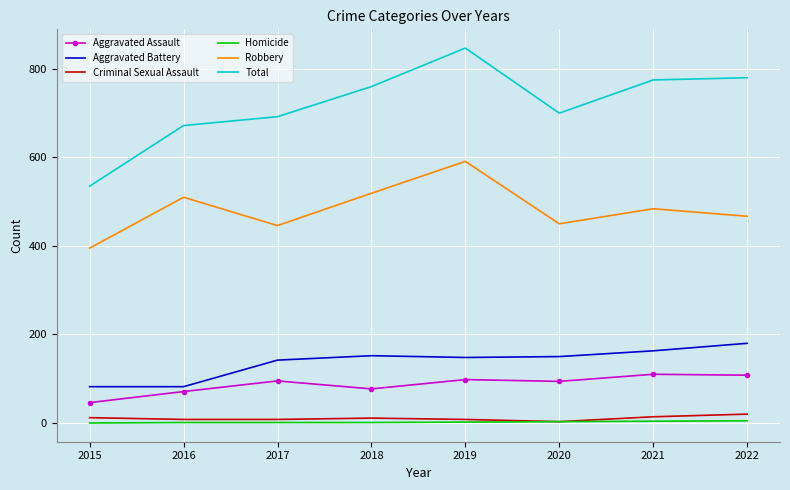

Which category has the highest value across all series?

2019